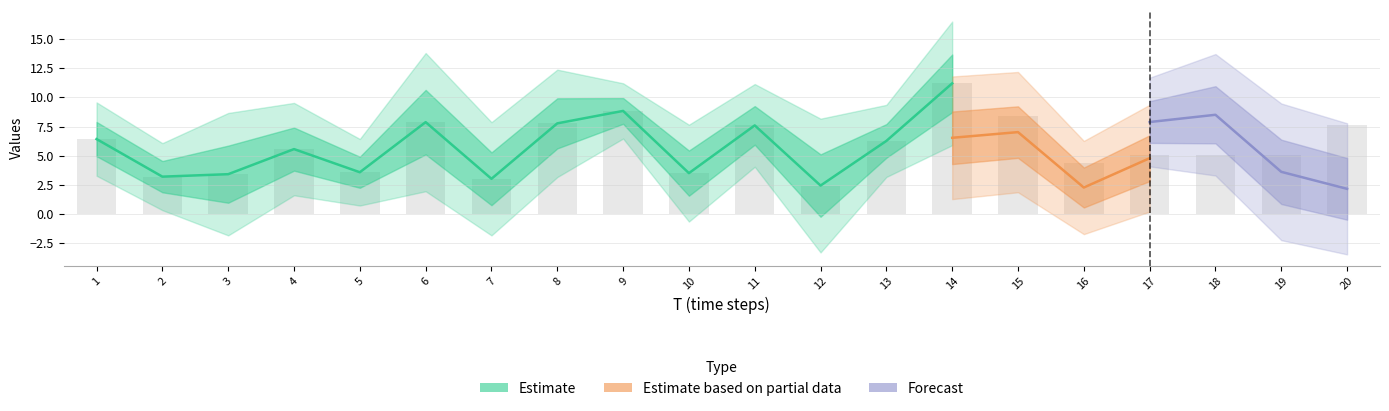

What is the maximum value shown in the chart?

11.2